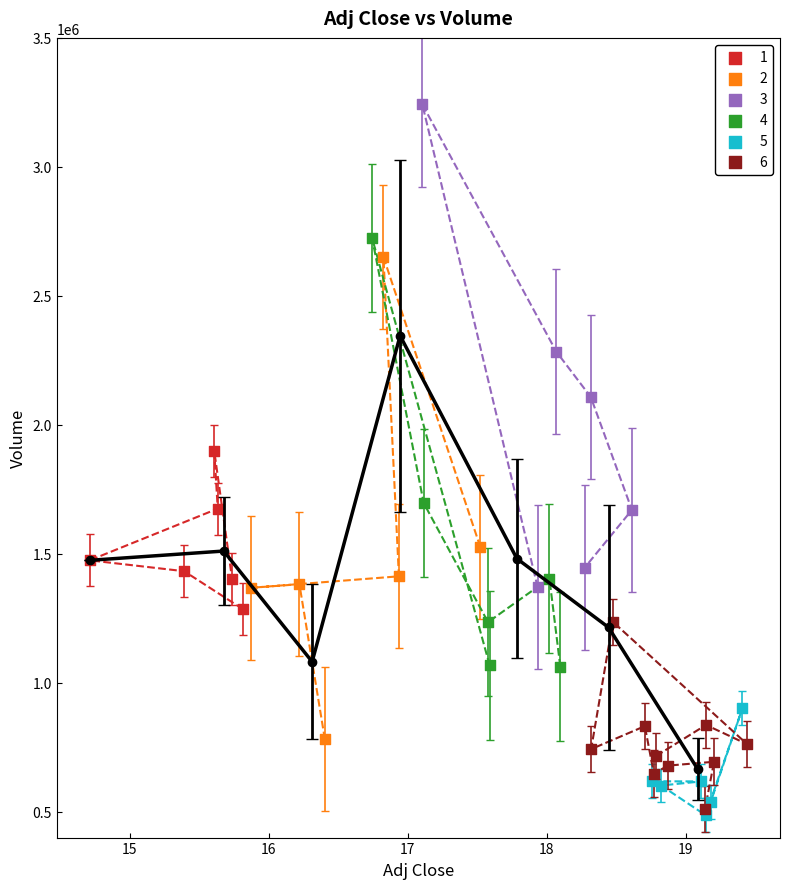

Which series reaches the maximum Y coordinate?

3